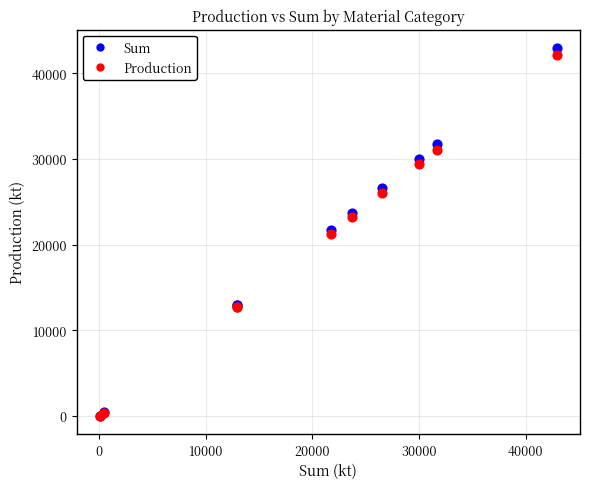

What are all the series names shown in the legend?

Sum, Production